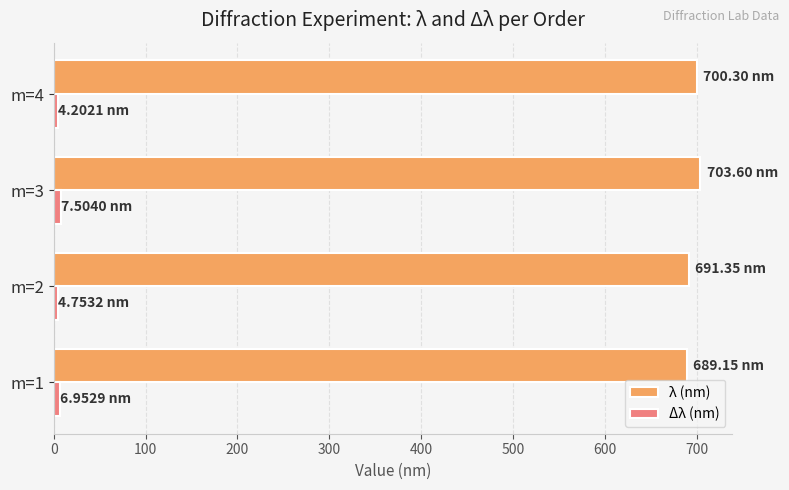

How many values in the λ (nm) series exceed 700?

2